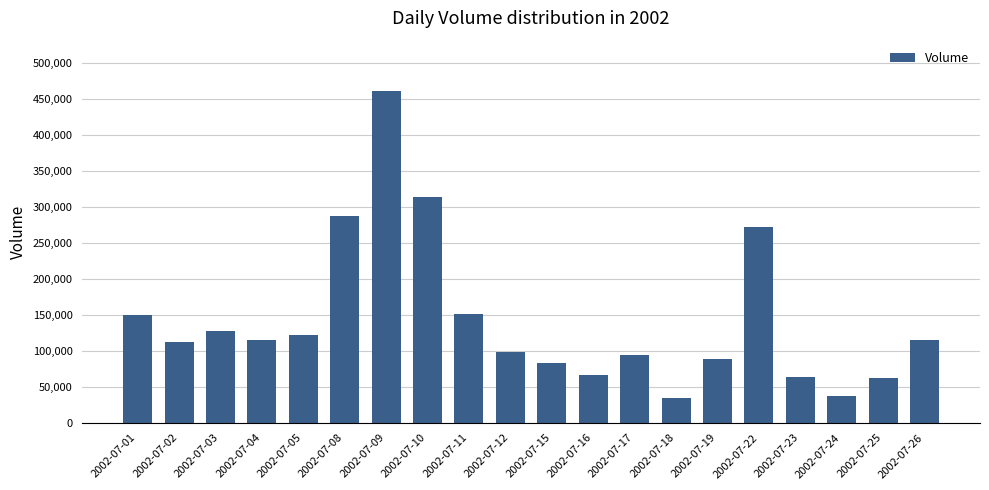

Are the bars grouped side by side (vs. stacked)?

No